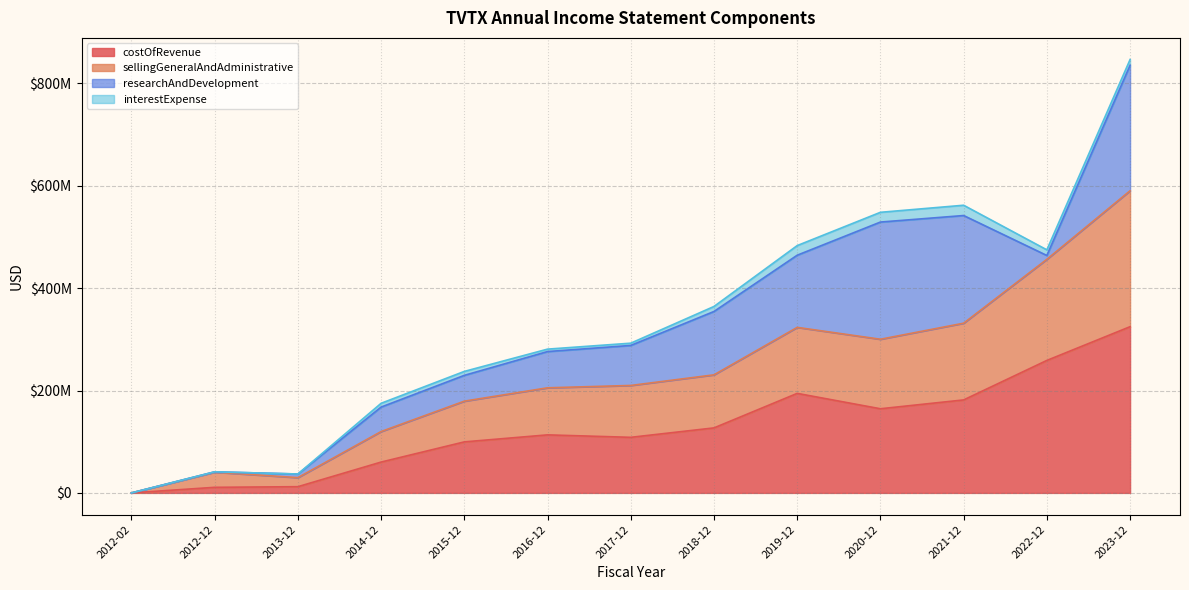

At which label is costOfRevenue closest to 162346412?

2020-12